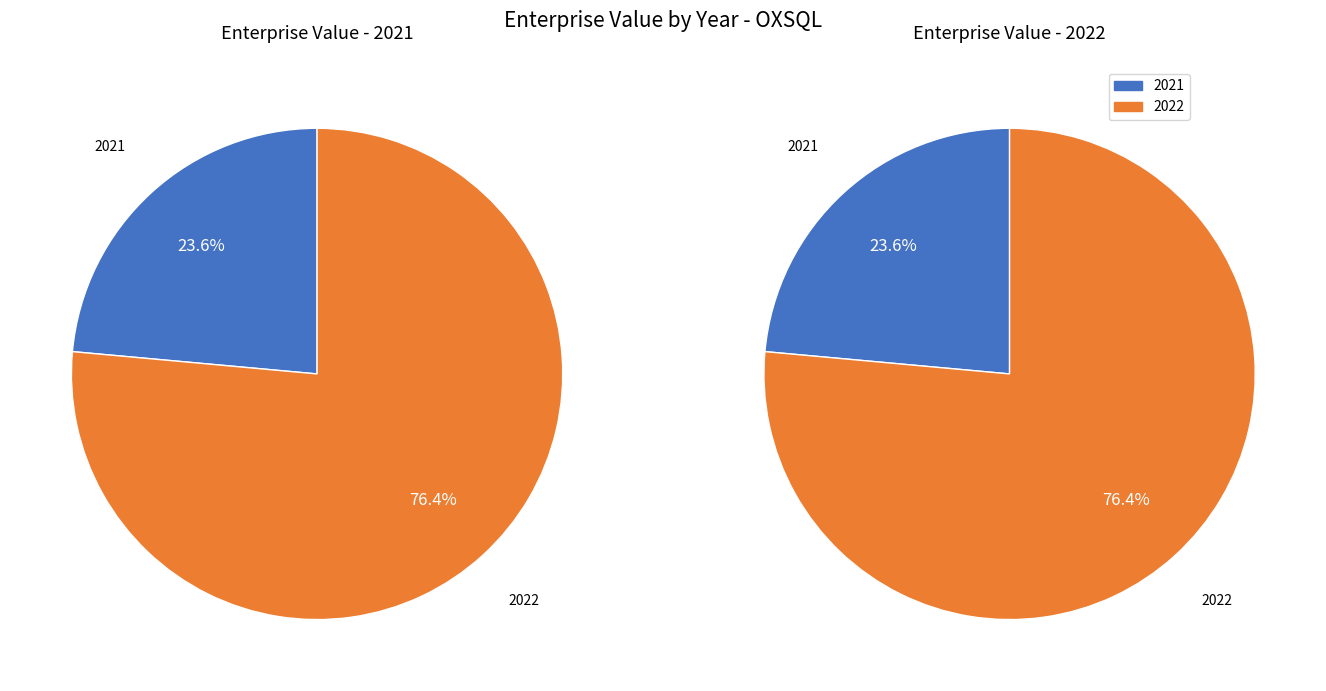

To the nearest percent, what is the difference between the 2022 and 2021 slice percentages?

53%